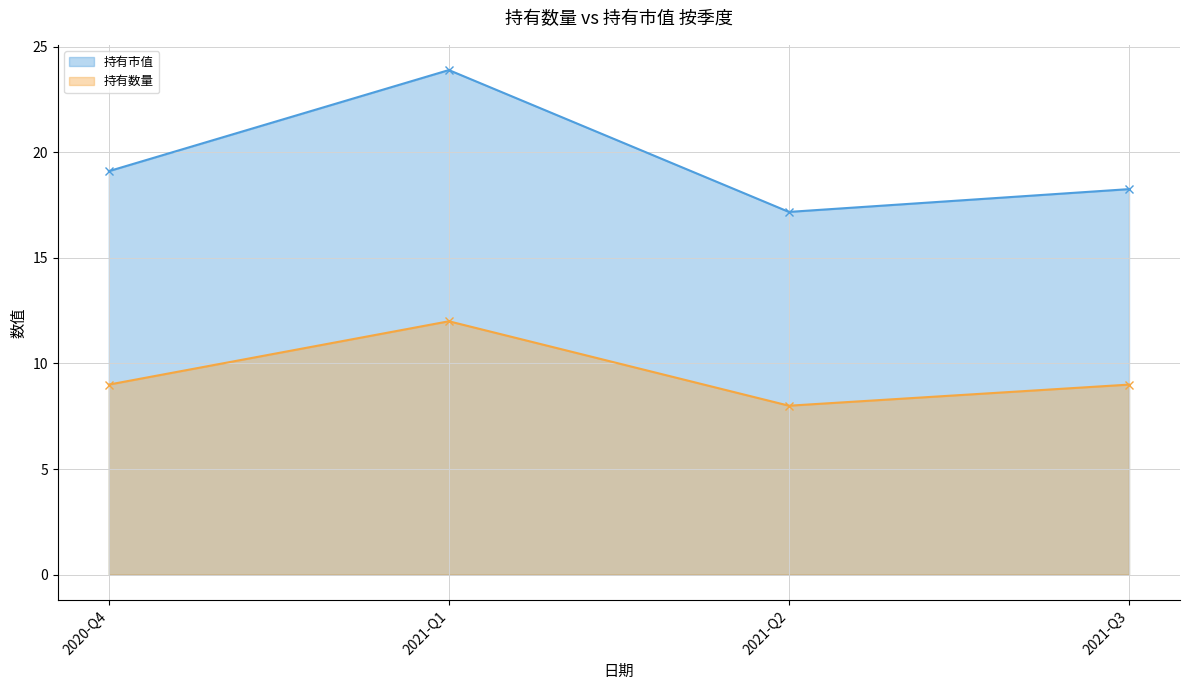

True or false: 持有市值 and 持有数量 intersect in this chart.

False